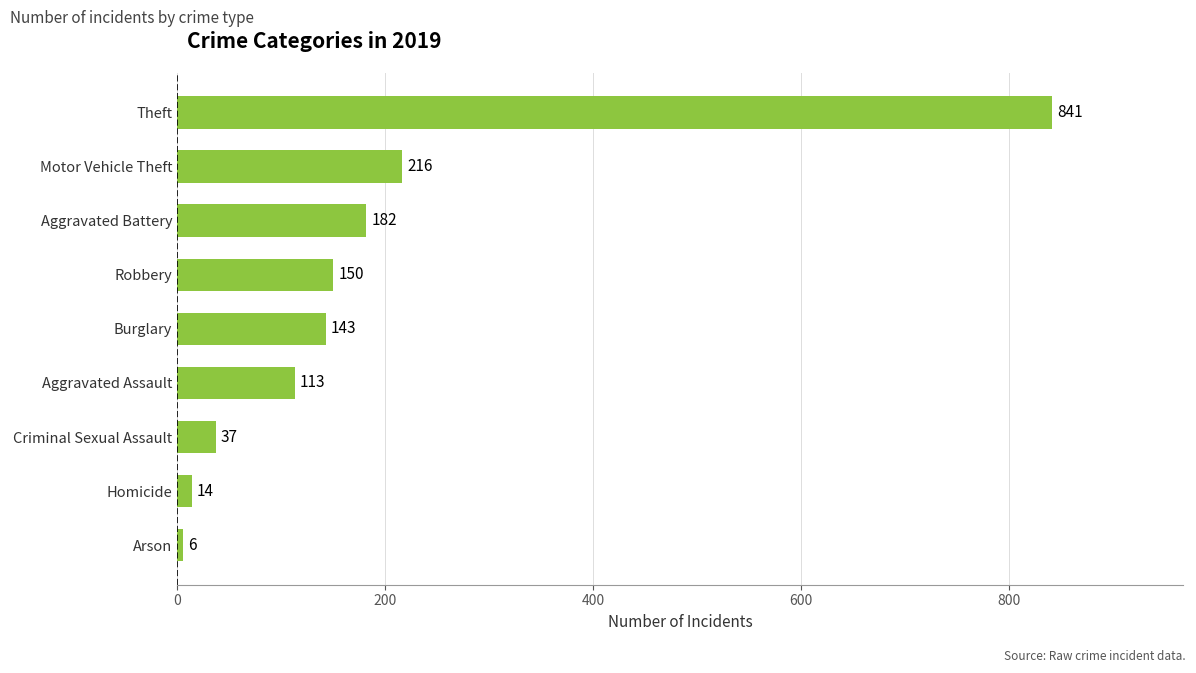

What is the change in value from Burglary to Theft?

+698